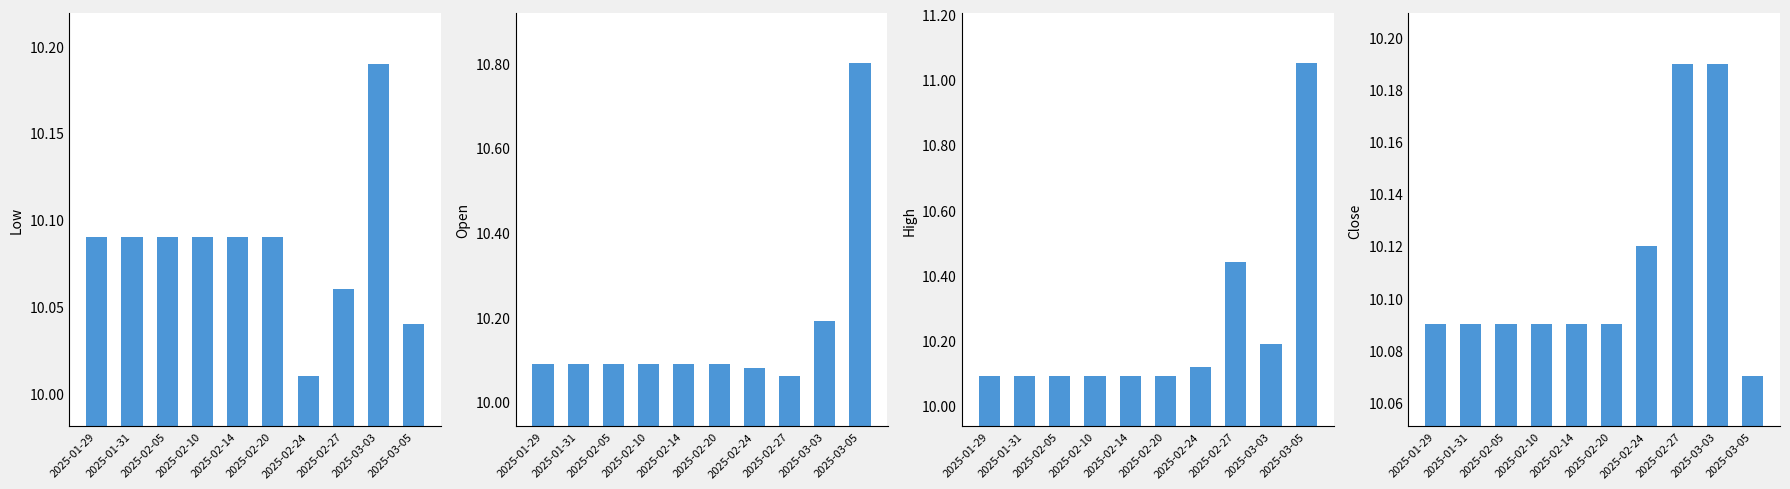

Which has a higher value, 2025-01-29 or 2025-02-10?

2025-01-29